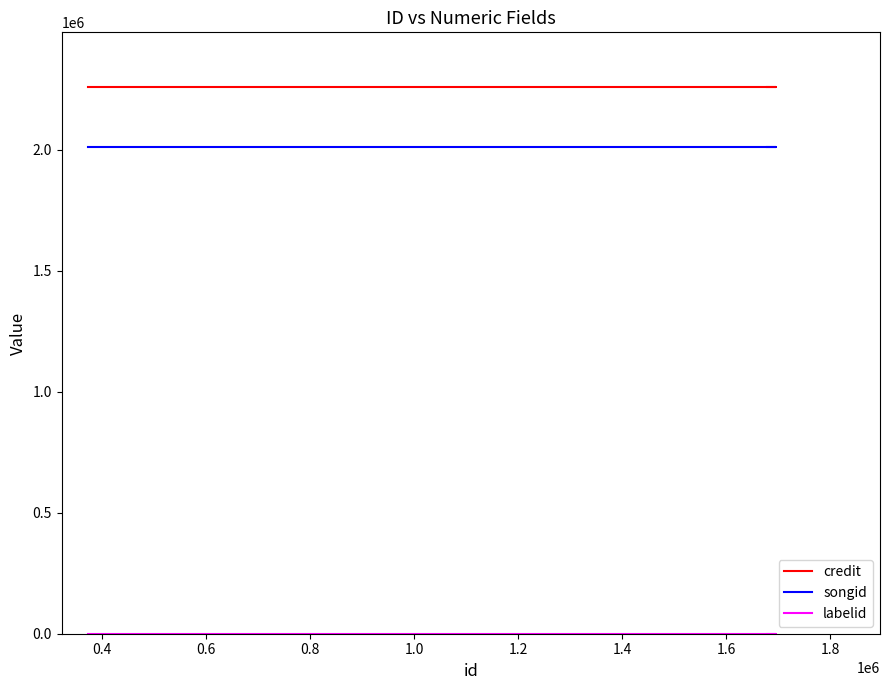

What is the sum of the credit values at 0.4 and 0.6?

4520634